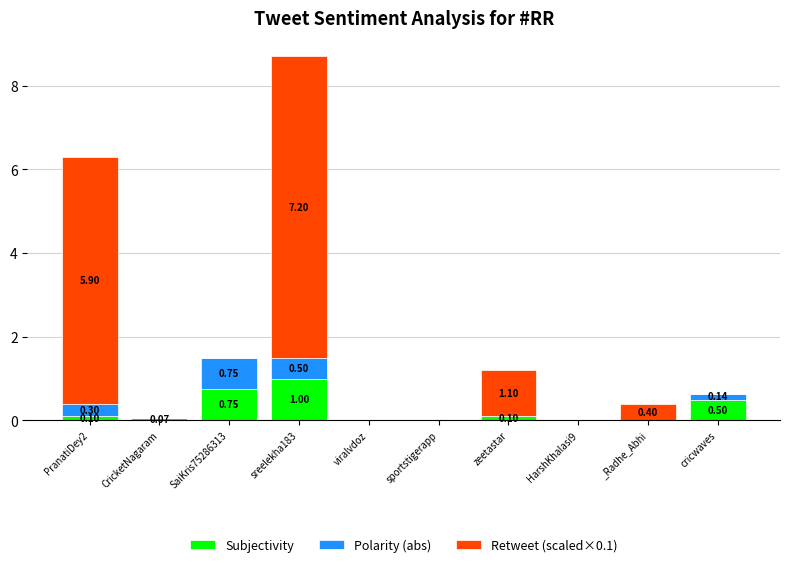

At which category is the sum across all series the highest?

sreelekha183